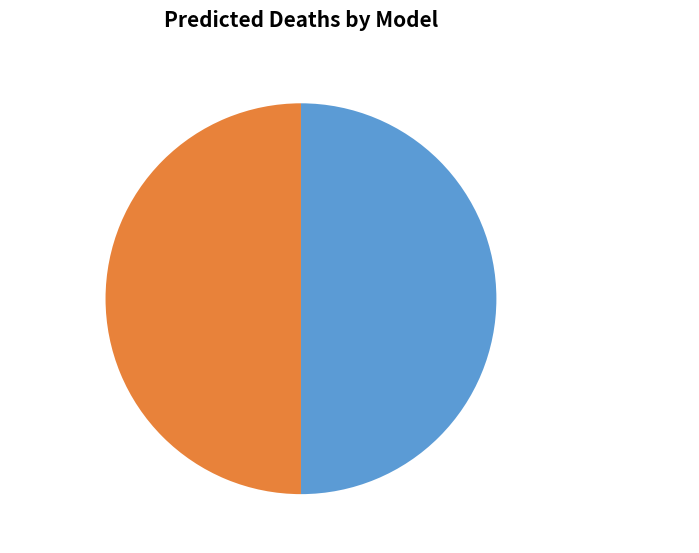

What portion of the pie excludes Baseline?

50.0%